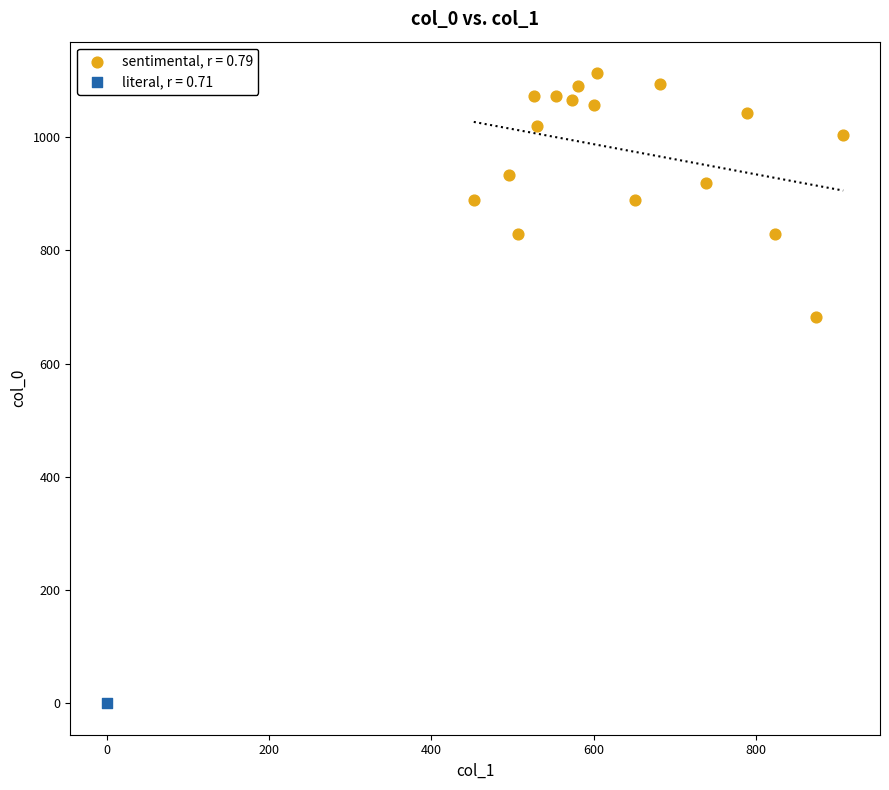

What are all the series names shown in the legend?

sentimental, r = 0.79, literal, r = 0.71